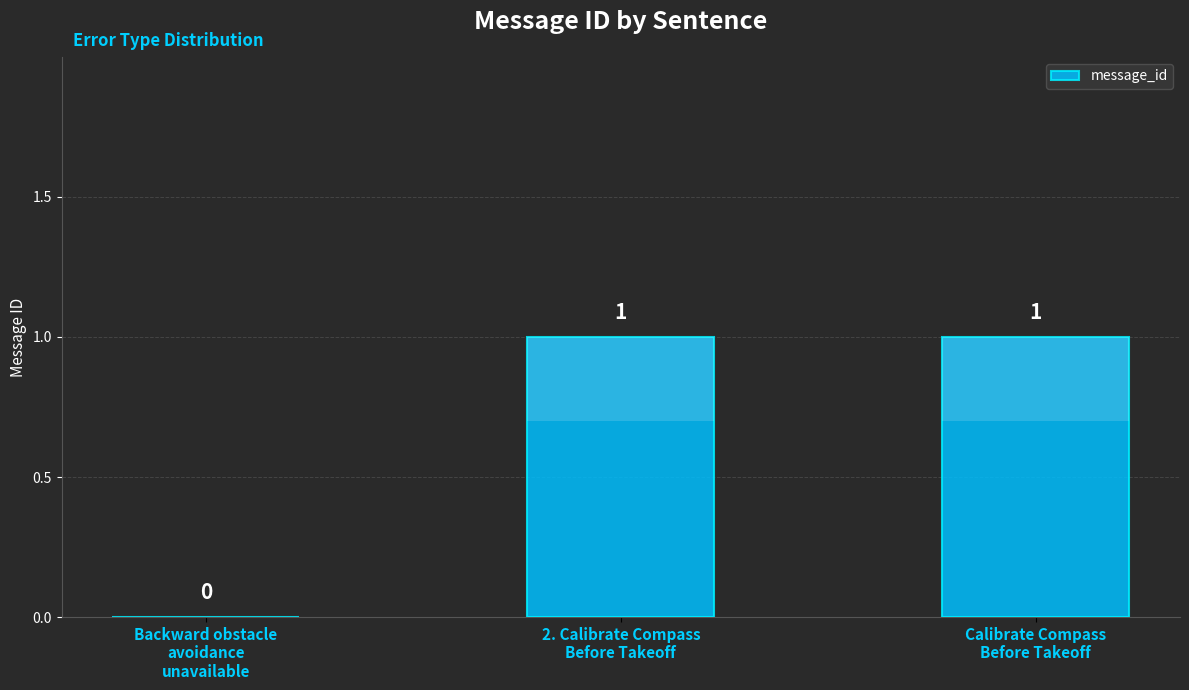

How many bars are there in total?

3